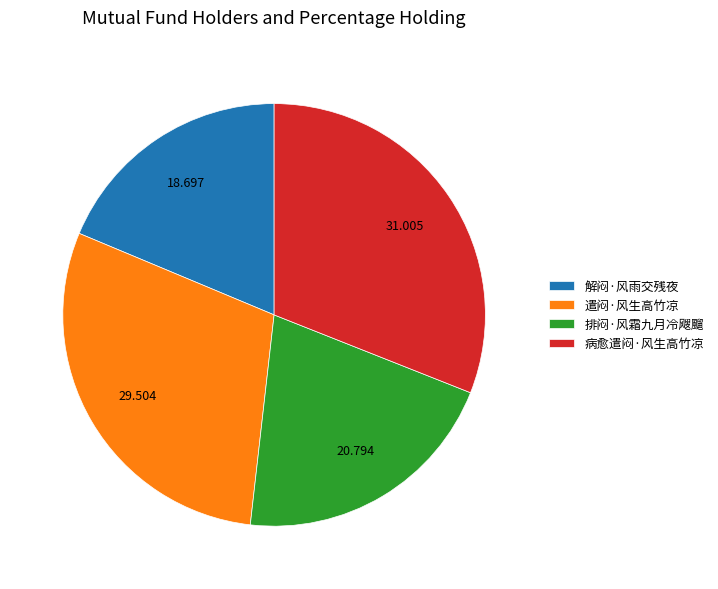

Rank the categories by value from highest to lowest.

病愈遣闷·风生高竹凉, 遣闷·风生高竹凉, 排闷·风霜九月冷飕飀, 解闷·风雨交残夜